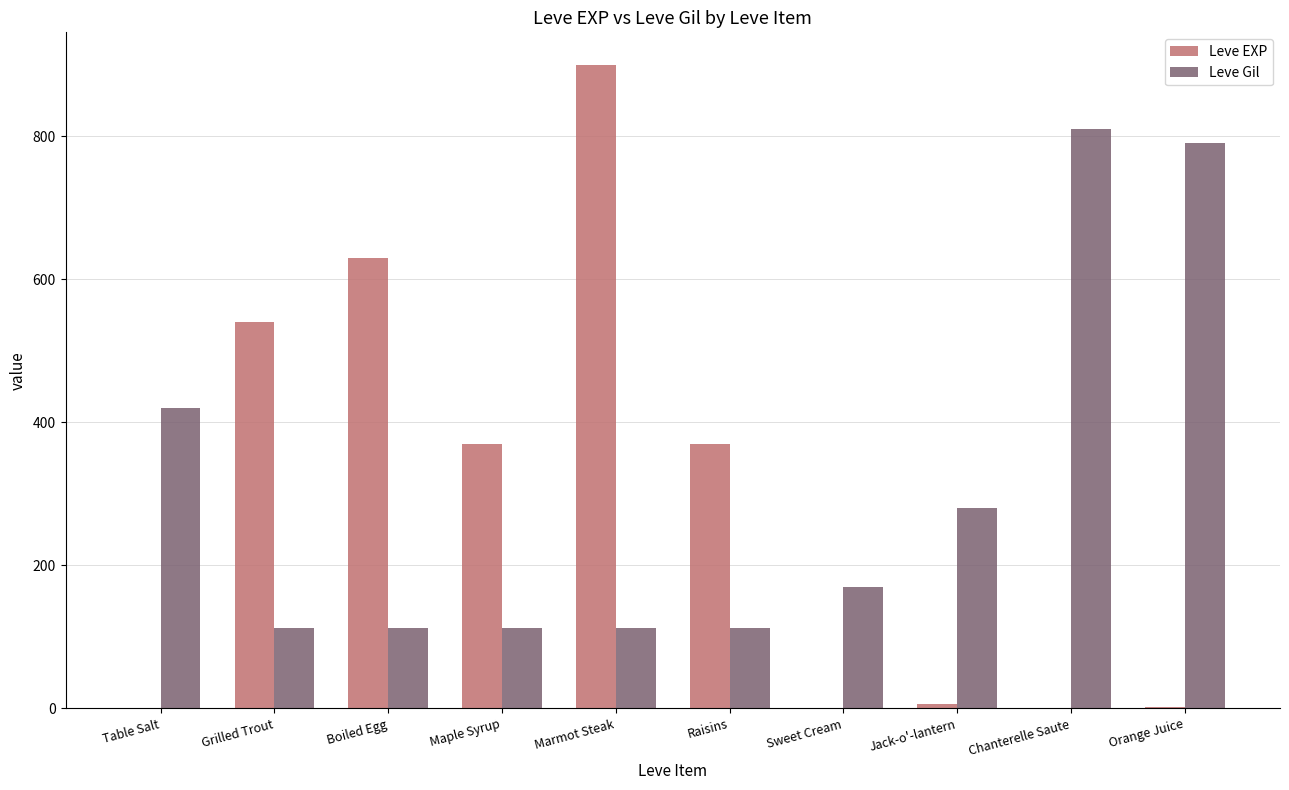

What is the sum of all Leve Gil values?

3031